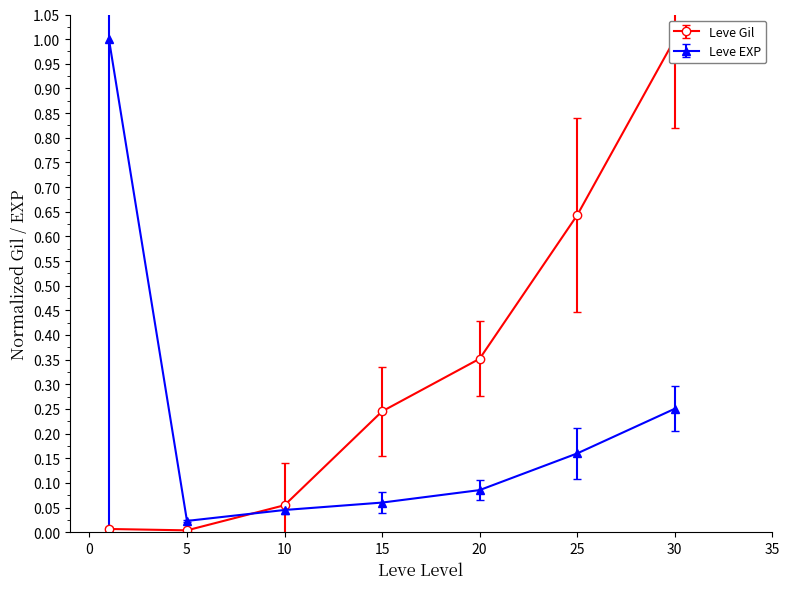

At which category does the chart reach its peak across all series?

30